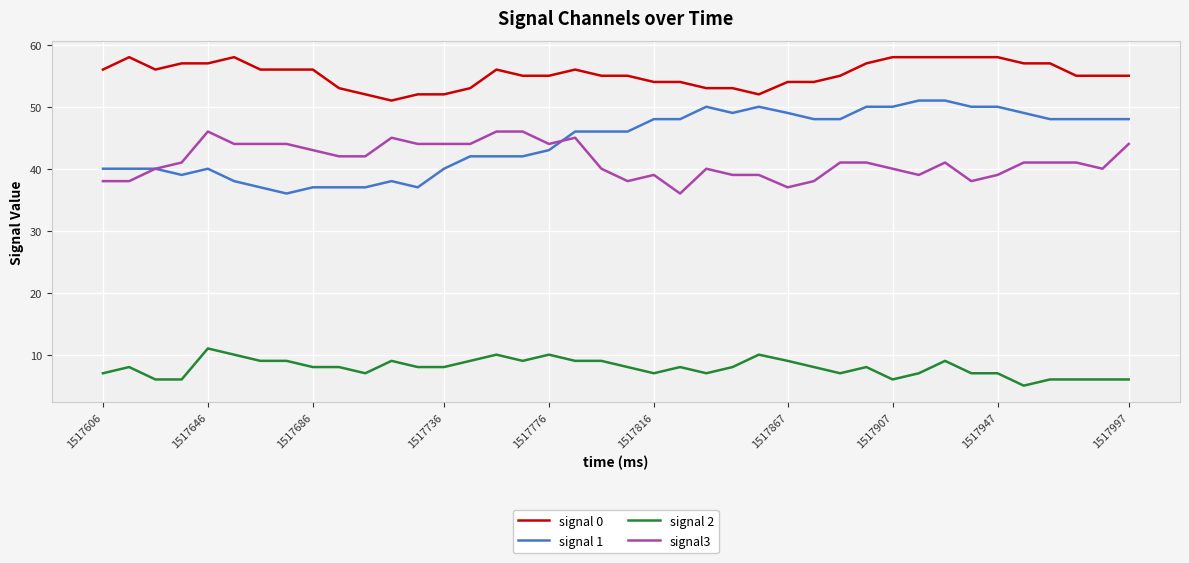

Which series has the widest spread of values?

signal 1